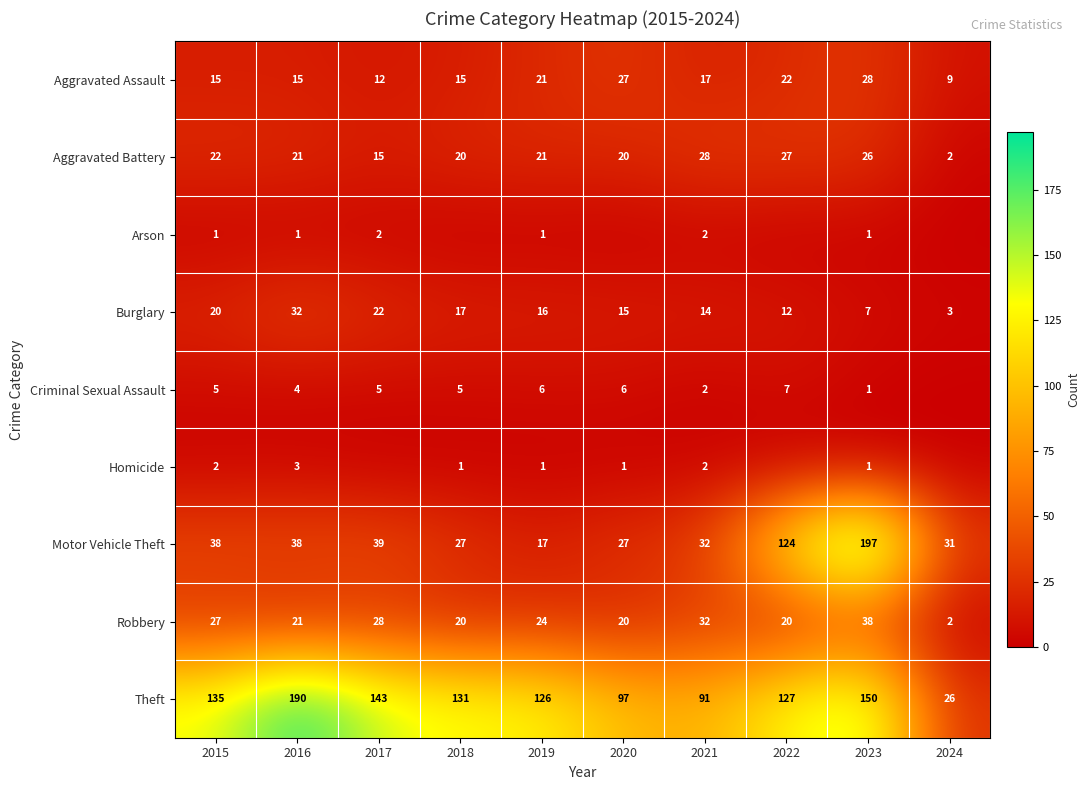

What is the total value across all series at 2015?

265